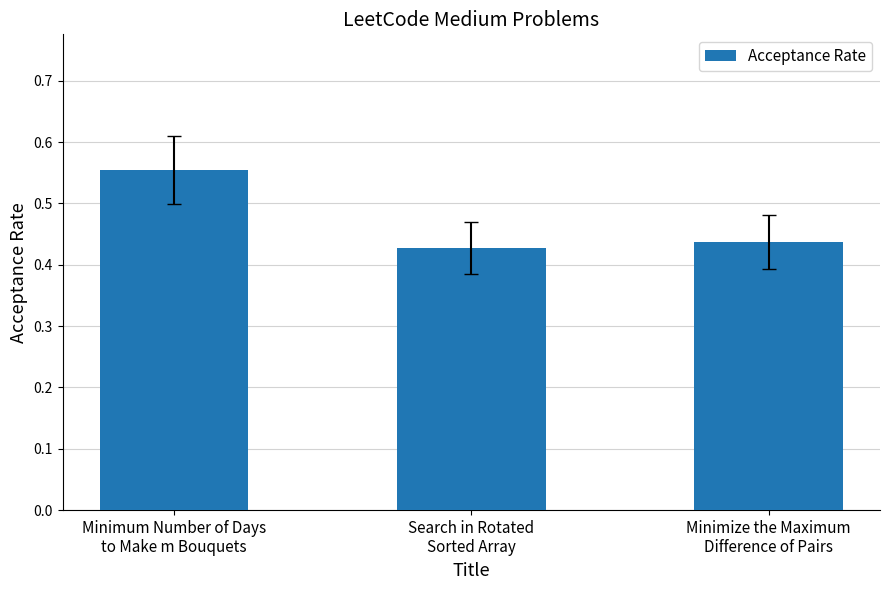

At which category does the chart reach its minimum across all series?

Search in Rotated
Sorted Array